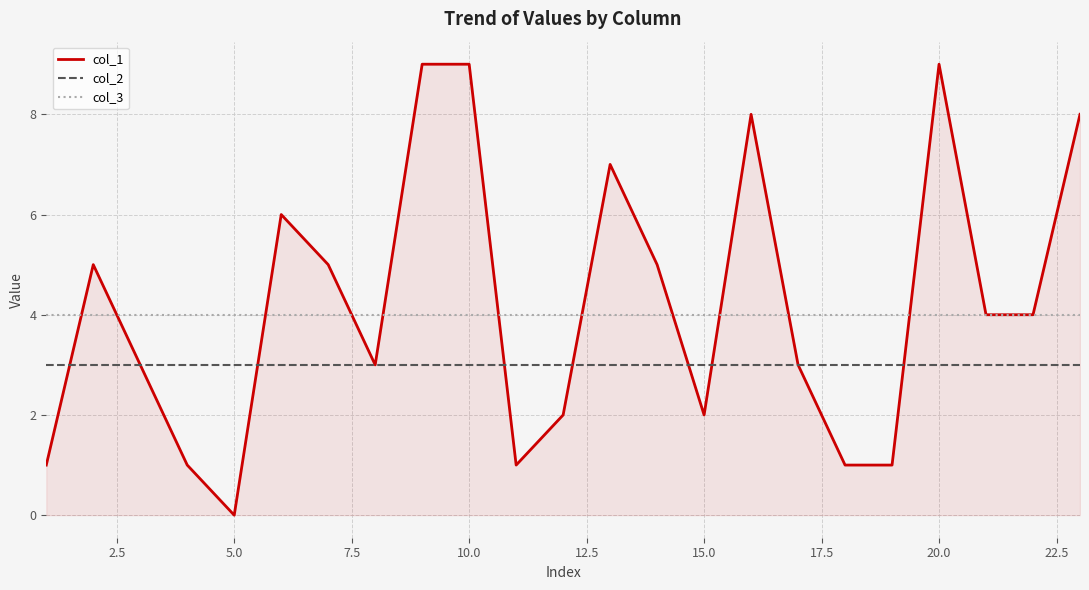

Rank the series by their average value, from lowest to highest.

col_2, col_3, col_1